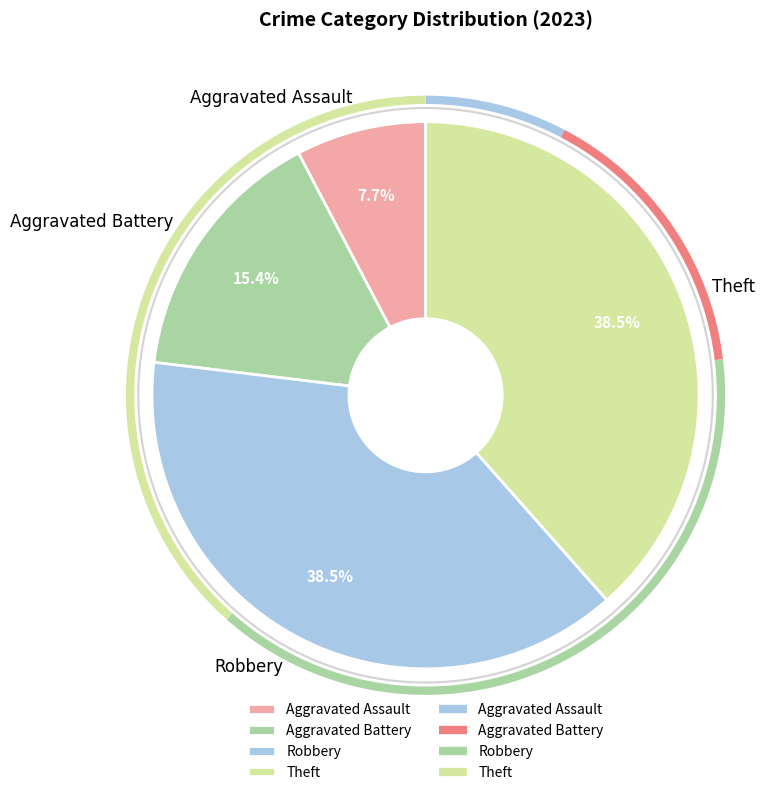

To the nearest percent, what percentage of the pie is Robbery?

38%